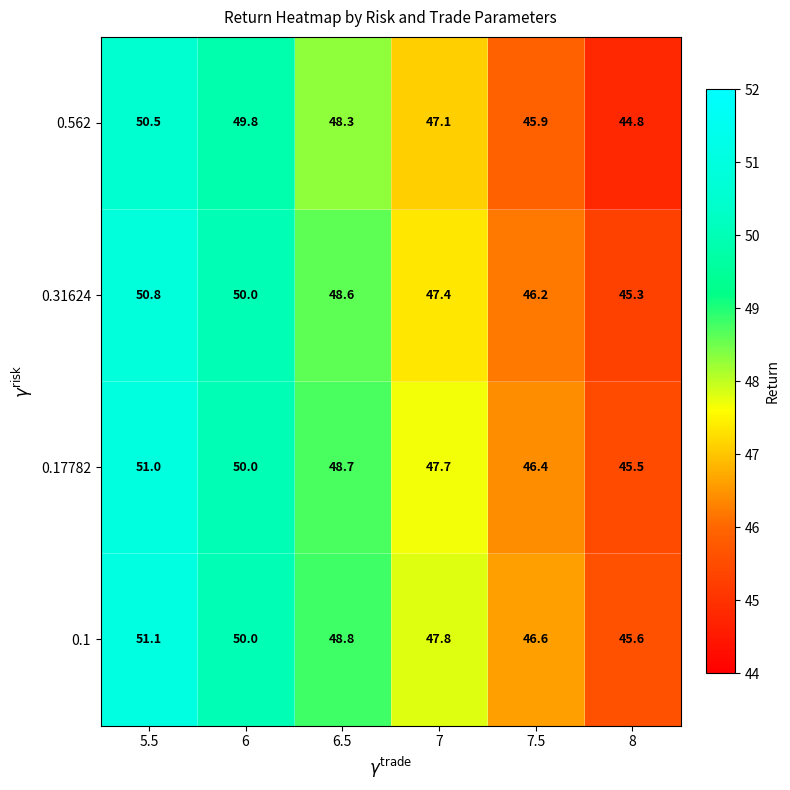

How many categories are shown in the chart?

6